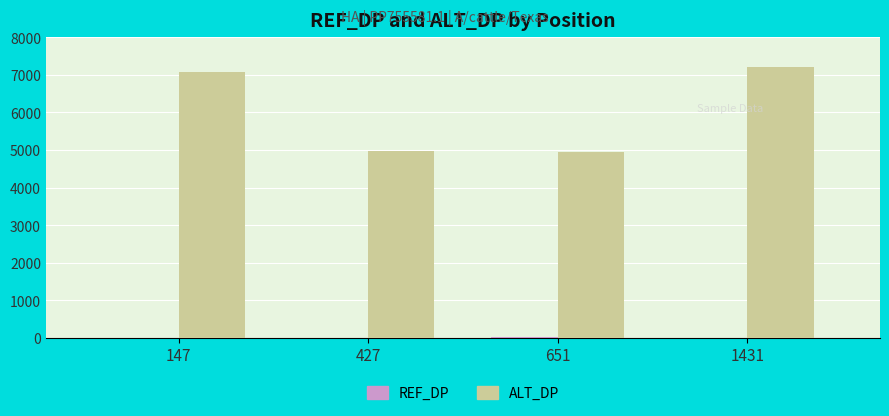

Which series has the largest range (max minus min)?

ALT_DP